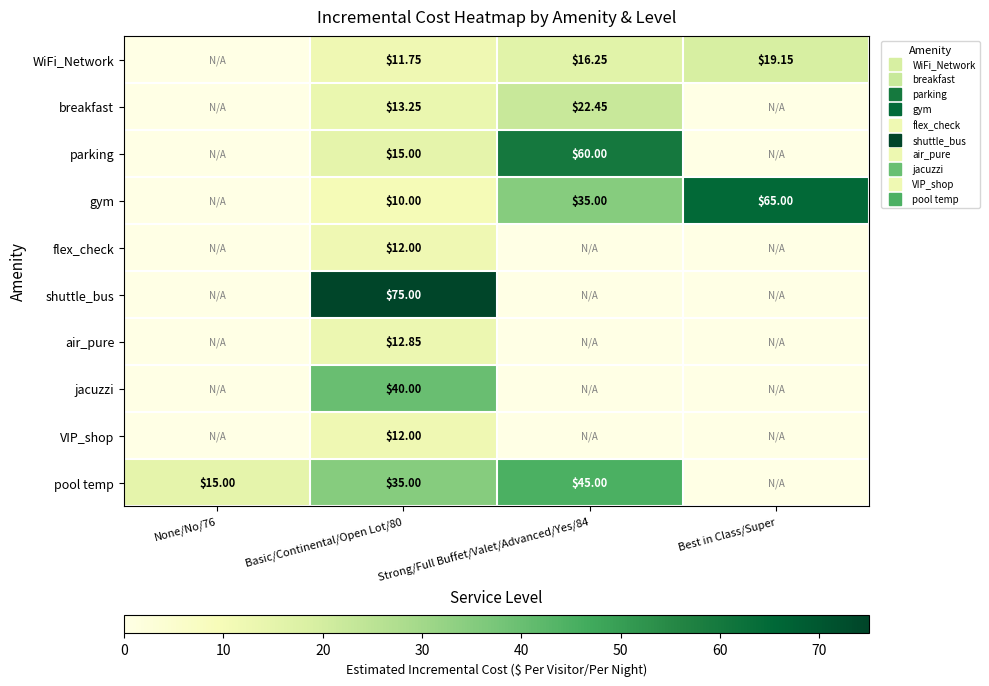

The flex_check series shows 12.0 at Basic/Continental/Open Lot/80. True or false?

True